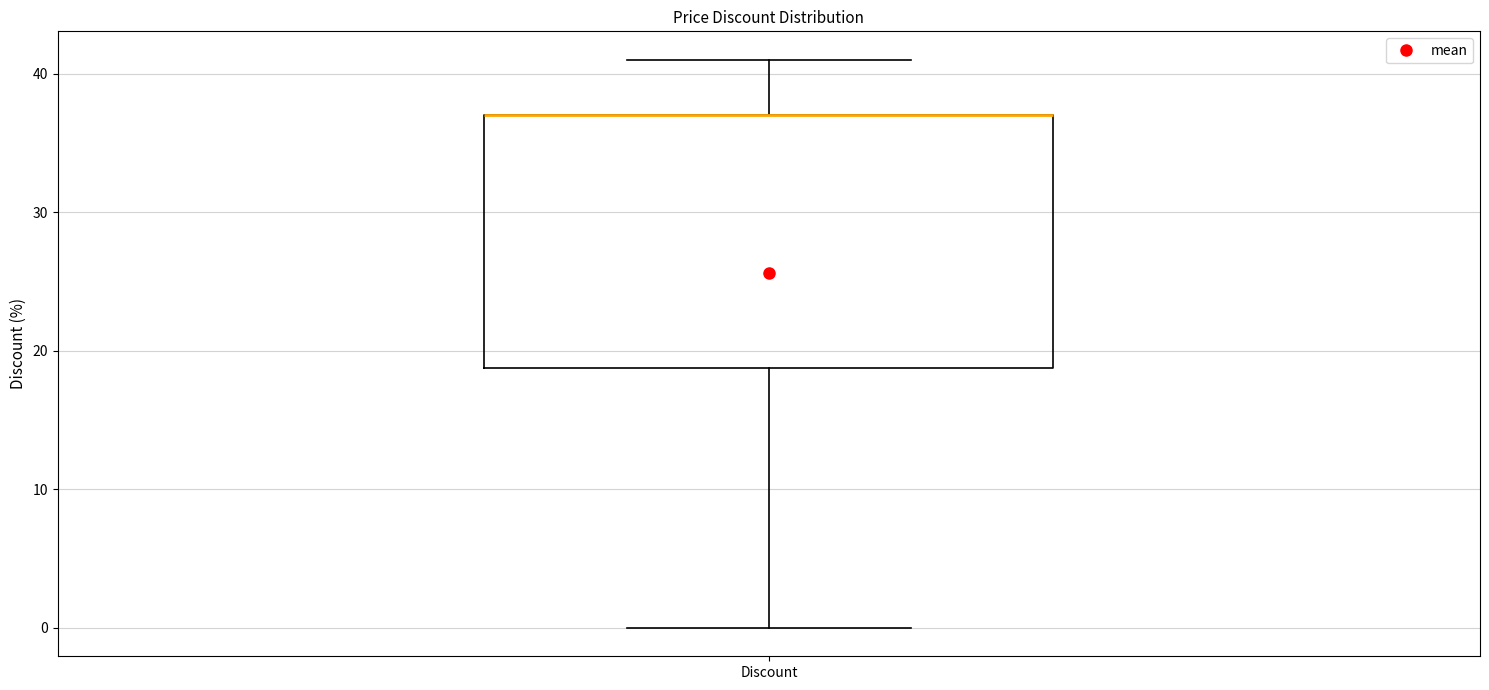

Read this box plot against the y-axis: the position of the median line, the range covered by the box, and the ends of both whiskers. The values are not printed on the chart, so give them approximately, as read against the axis.

median 37 (drawn on the box's upper edge), box 19 to 37, whiskers 0 to 41